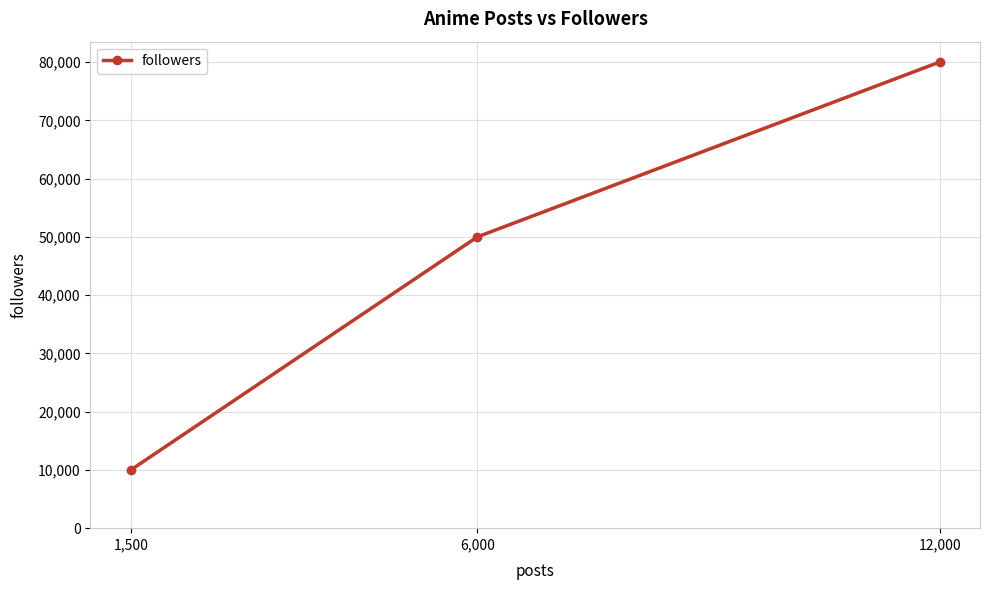

At which label is the value closest to 45000?

6,000